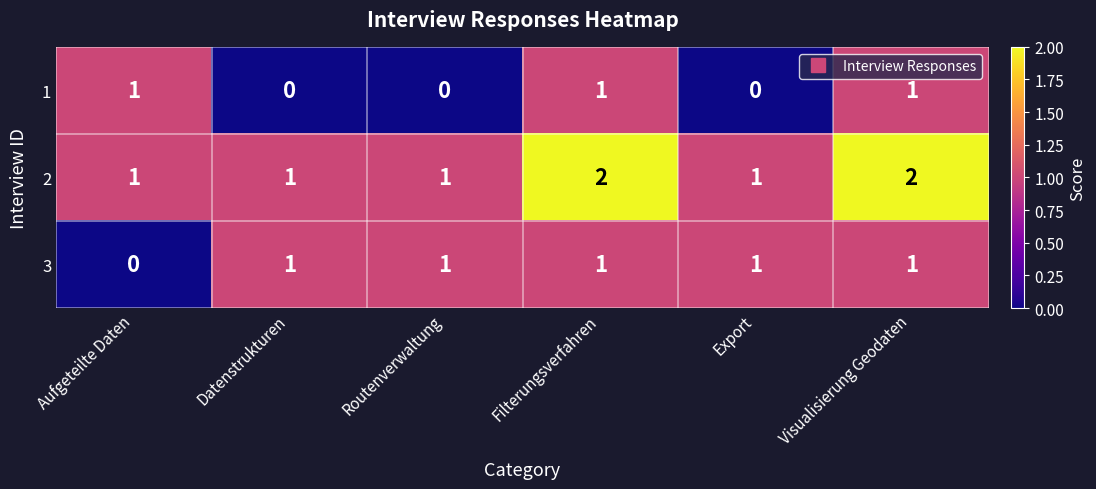

What is the sum of the 2 values at Visualisierung Geodaten and Export?

3